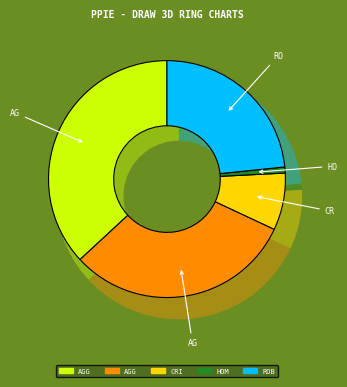

To the nearest percent, what is the combined percentage of Aggravated Battery and Criminal Sexual Assault?

39%